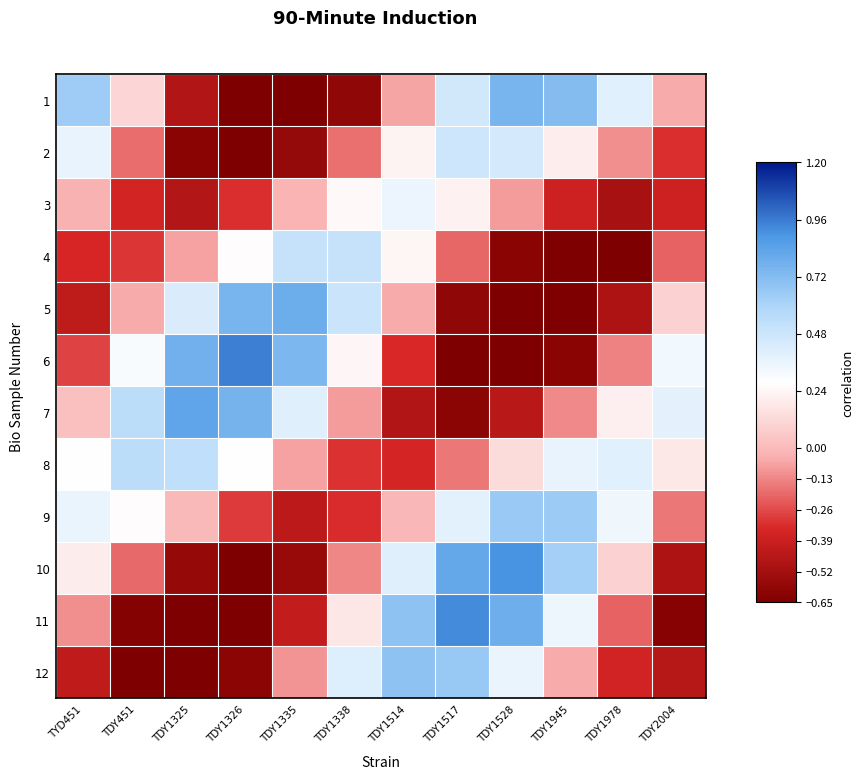

What is the total value across all series at TDY1517?

1.6